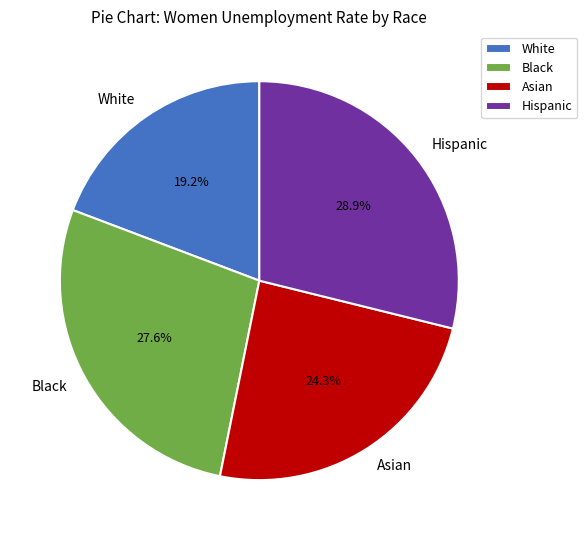

Do Hispanic and Black together represent more than half of the pie?

Yes